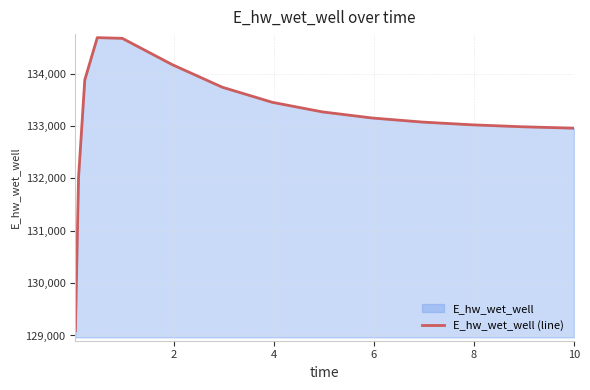

What is the maximum value shown in the chart?

134690.0